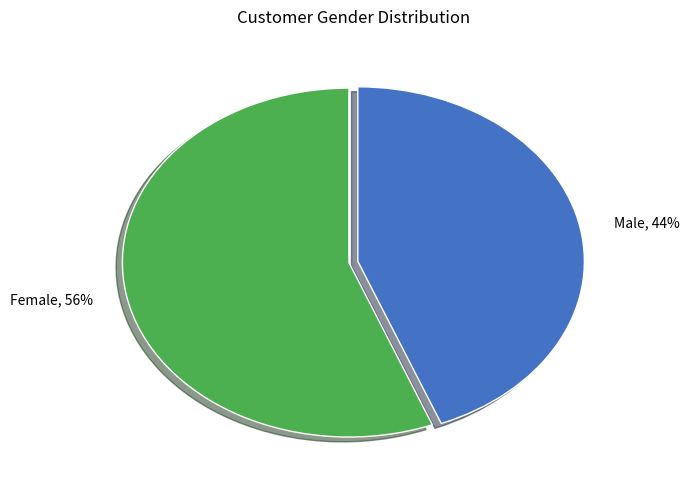

To the nearest percent, what percentage of the pie is Female?

56%